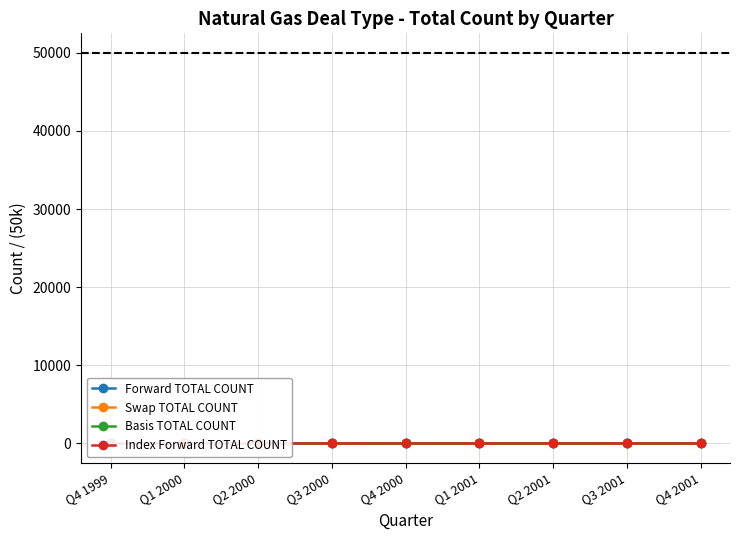

Where is the first local maximum for Forward TOTAL COUNT?

Q2 2001